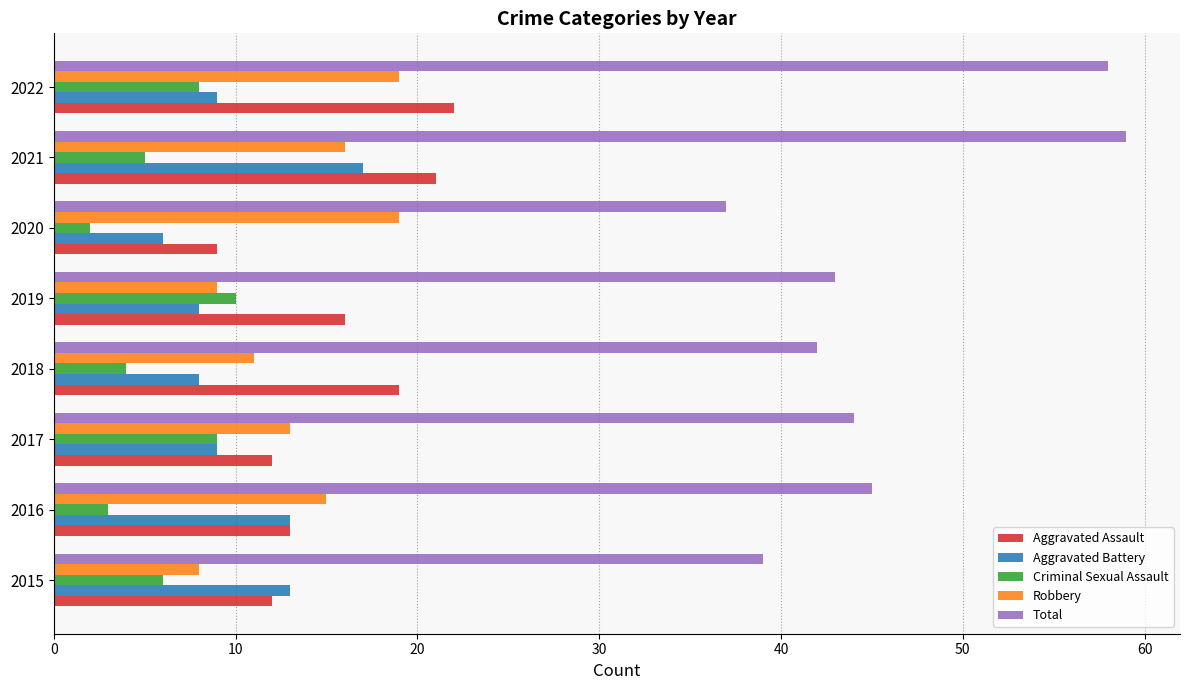

Which label corresponds to the largest value in the chart?

2021